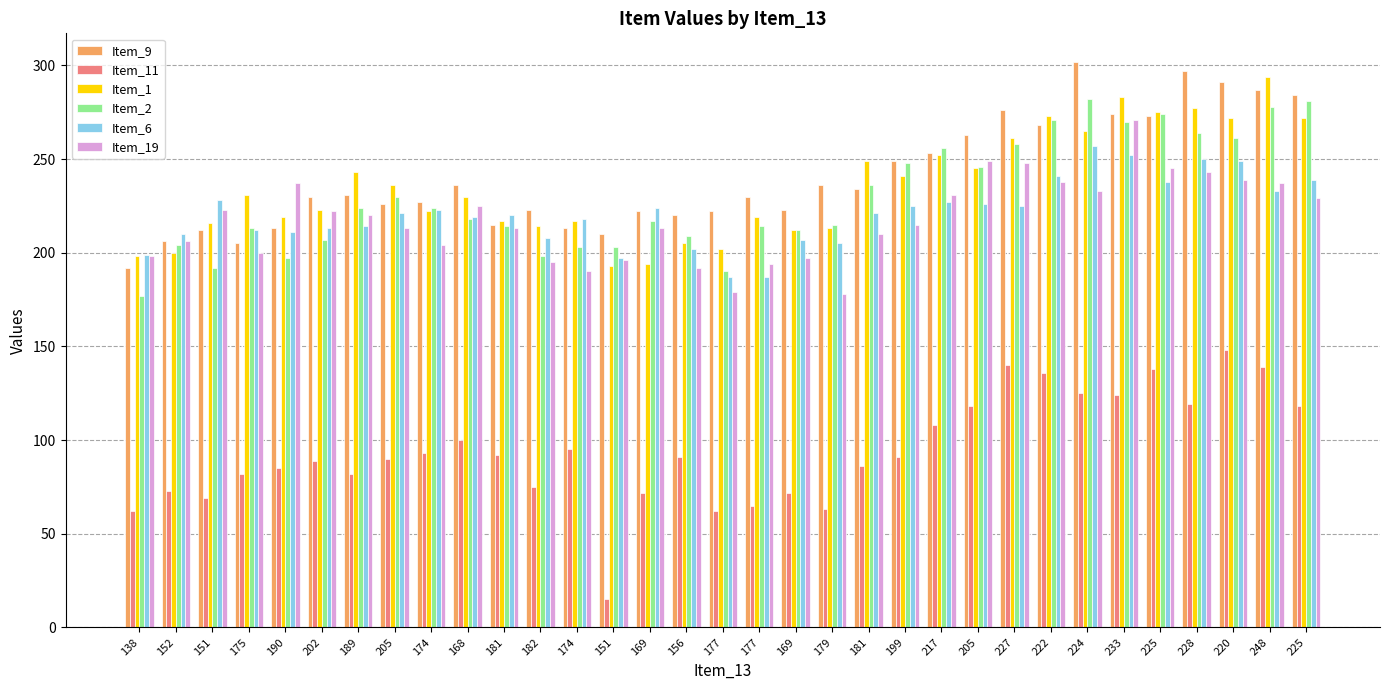

How many bars are there in total?

198